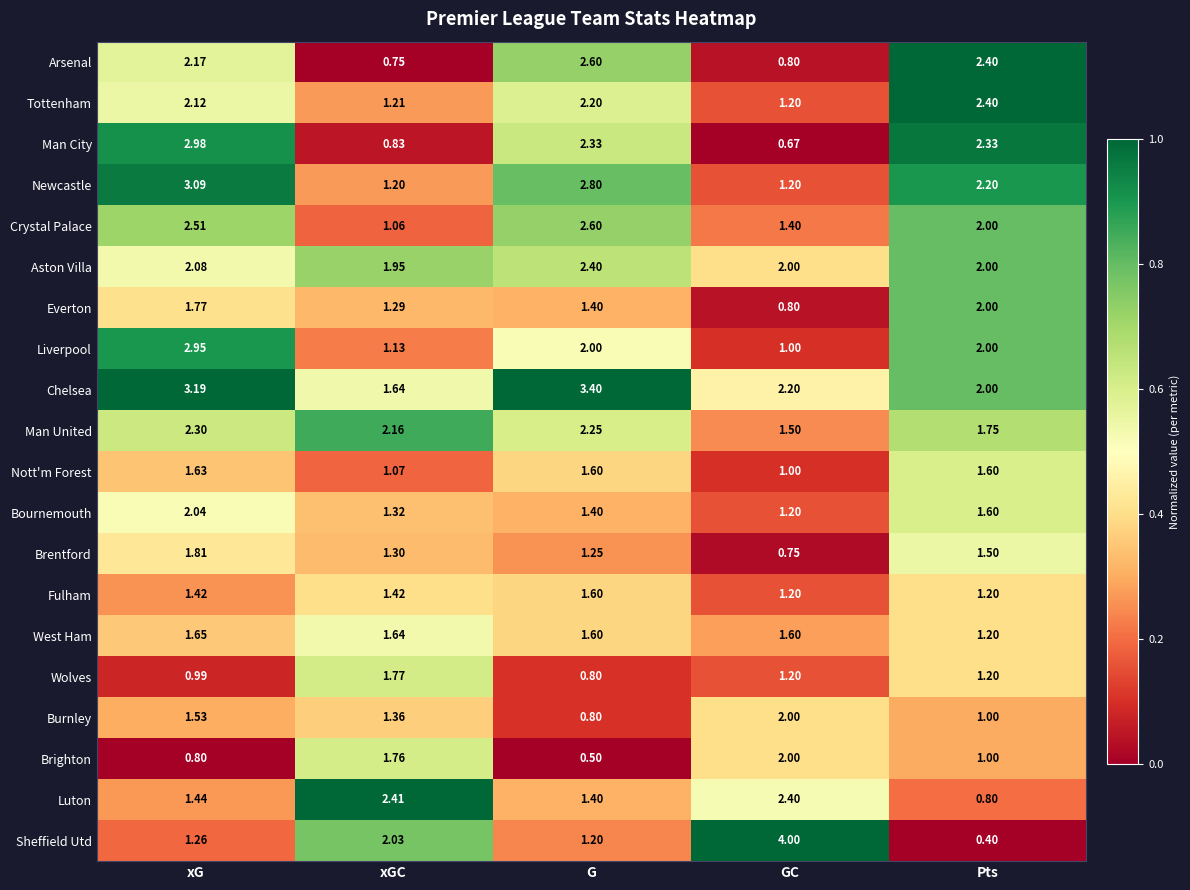

Where does the Luton series first go above 1?

xG